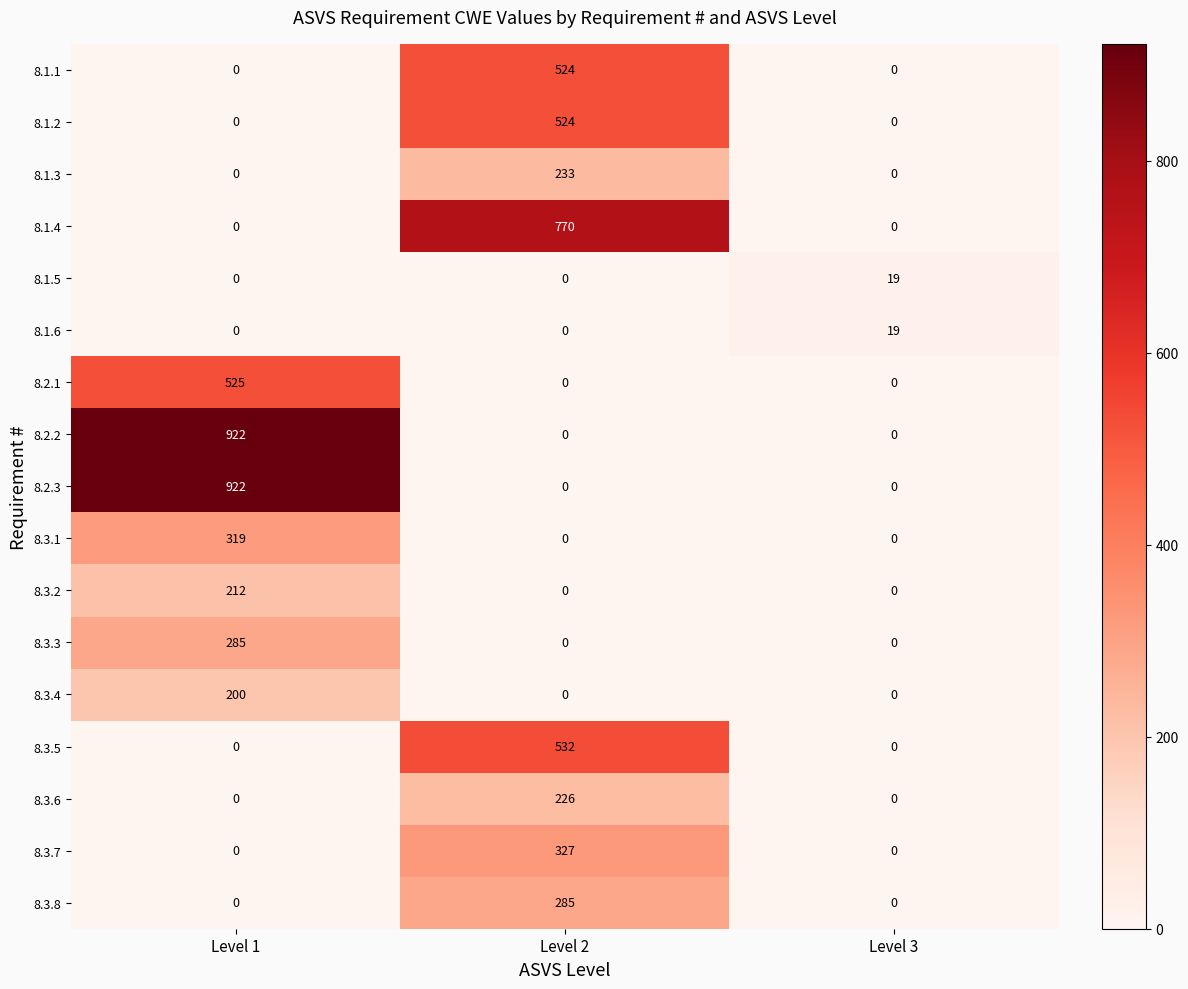

What is the spread (max minus min) of values at Level 3?

19